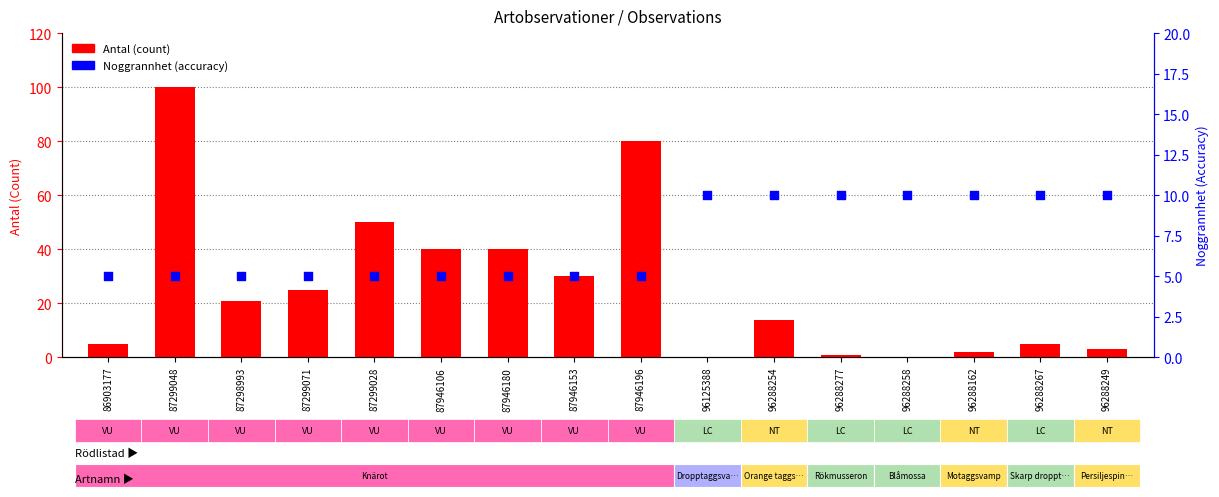

Which series has the largest total across all categories?

Antal (count)